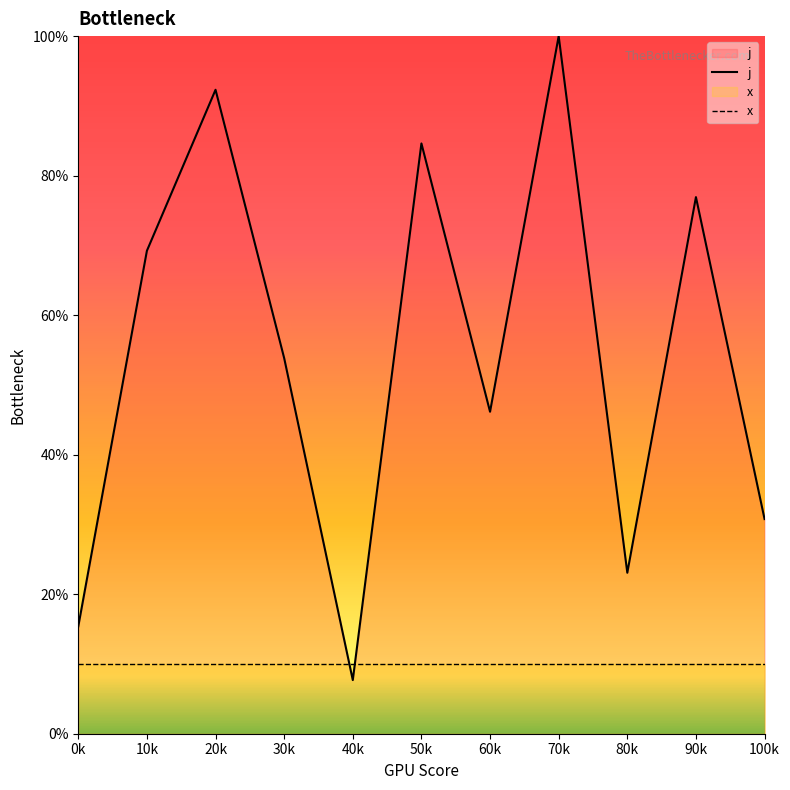

Reading left to right, what are all the values shown in this chart?

j: 15.4	69.2	92.3	53.8	7.7	84.6	46.2	100.0	23.1	76.9	30.8
x: 10.0	10.0	10.0	10.0	10.0	10.0	10.0	10.0	10.0	10.0	10.0